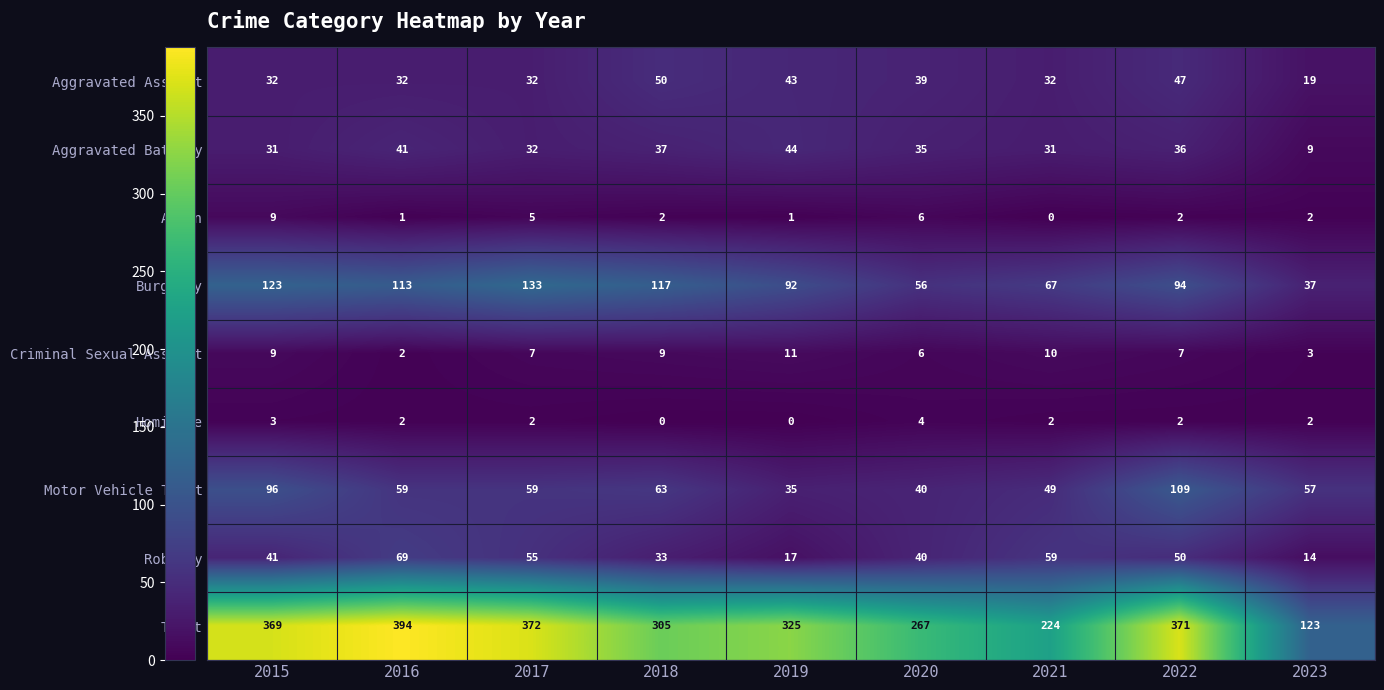

Where is Criminal Sexual Assault nearest to the value 6?

2020